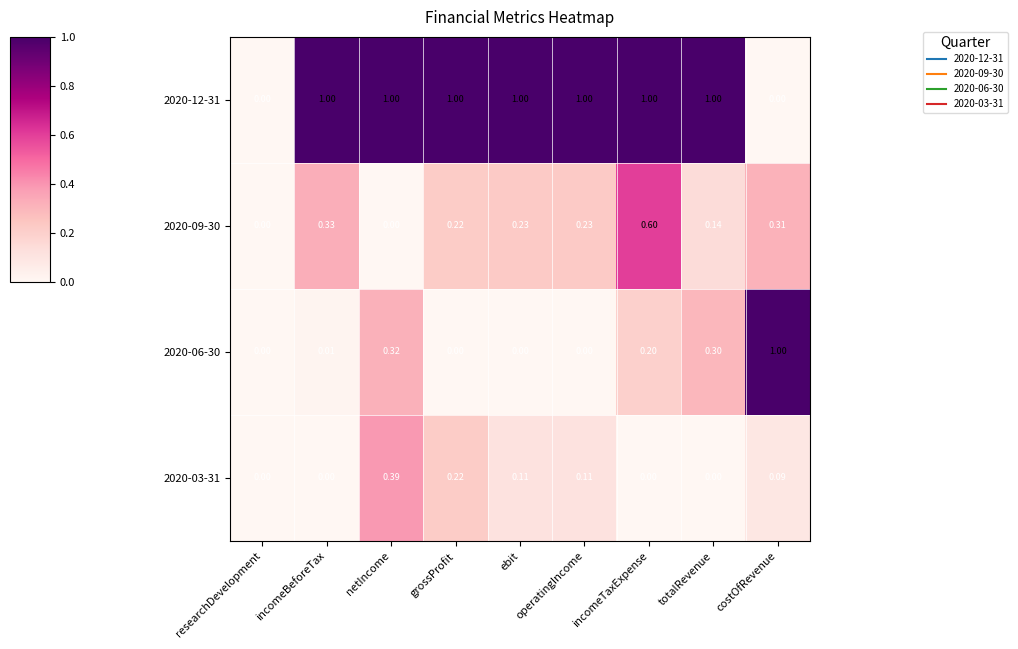

At which category is the sum across all series the highest?

incomeTaxExpense